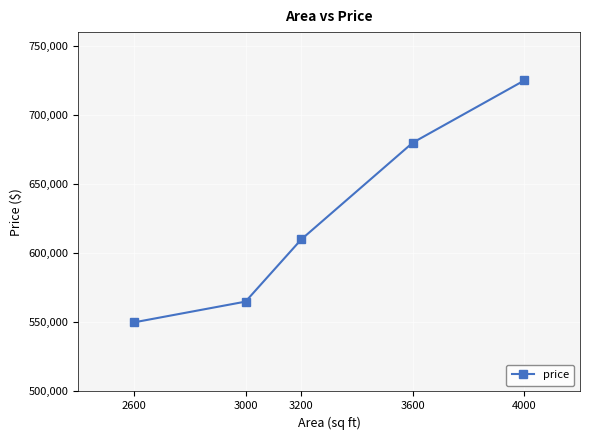

Rank the categories by value from lowest to highest.

2600, 3000, 3200, 3600, 4000